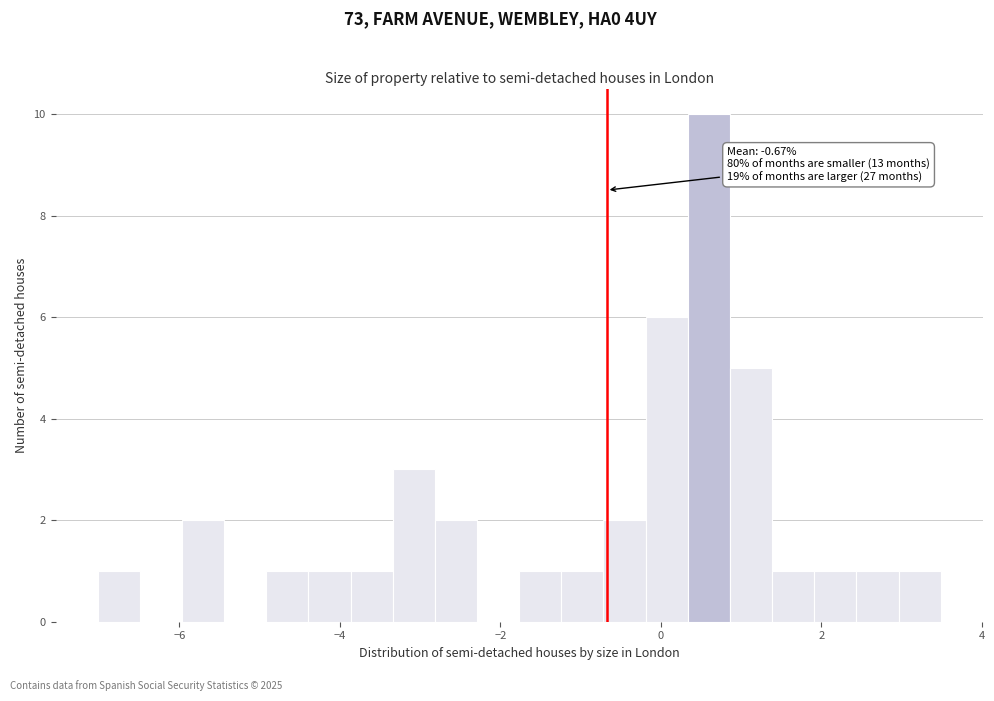

Read against the x-axis, roughly where is the centre of the tallest bar?

0.6